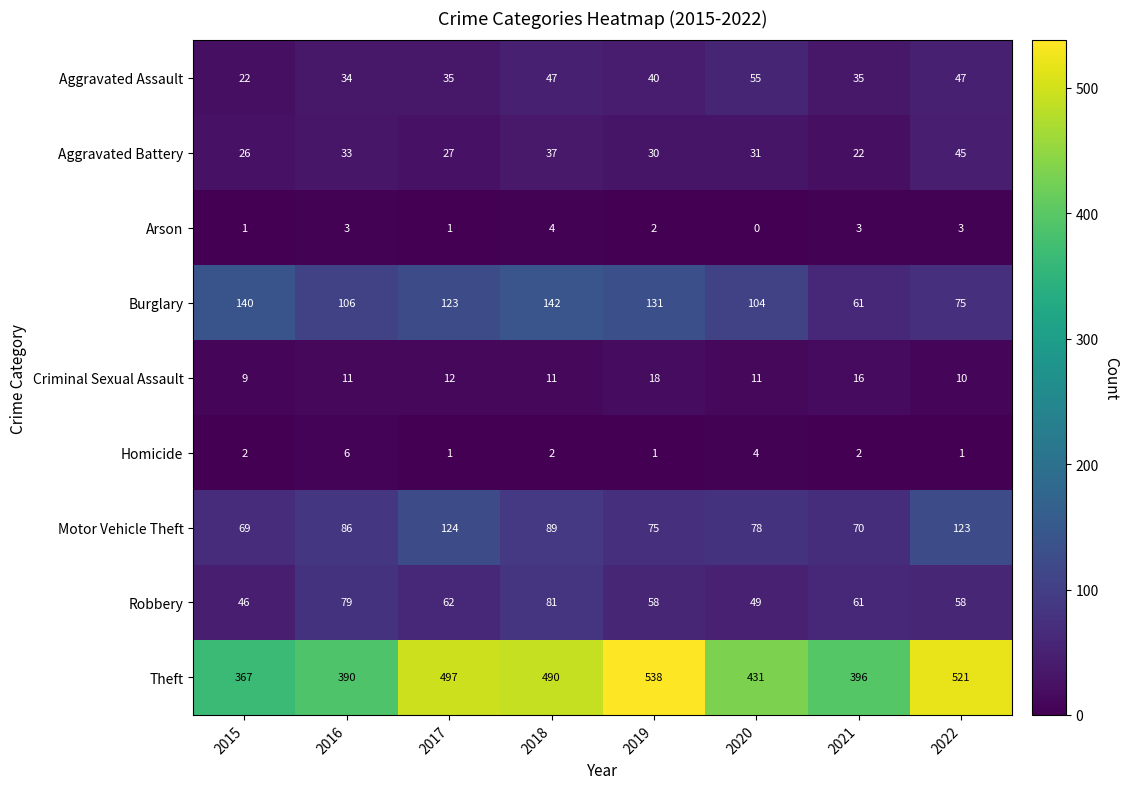

What is the difference between the highest and lowest values at 2019?

537